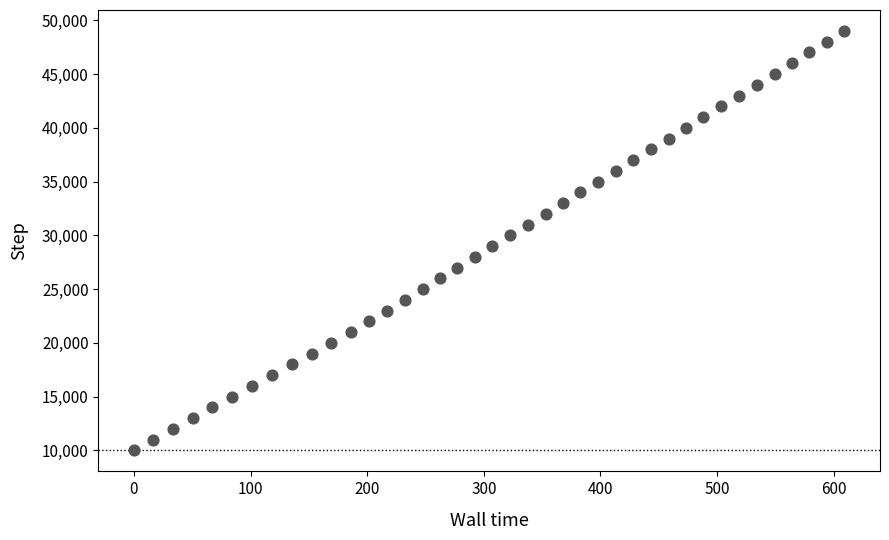

What is the range of Y values (max minus min)?

39000